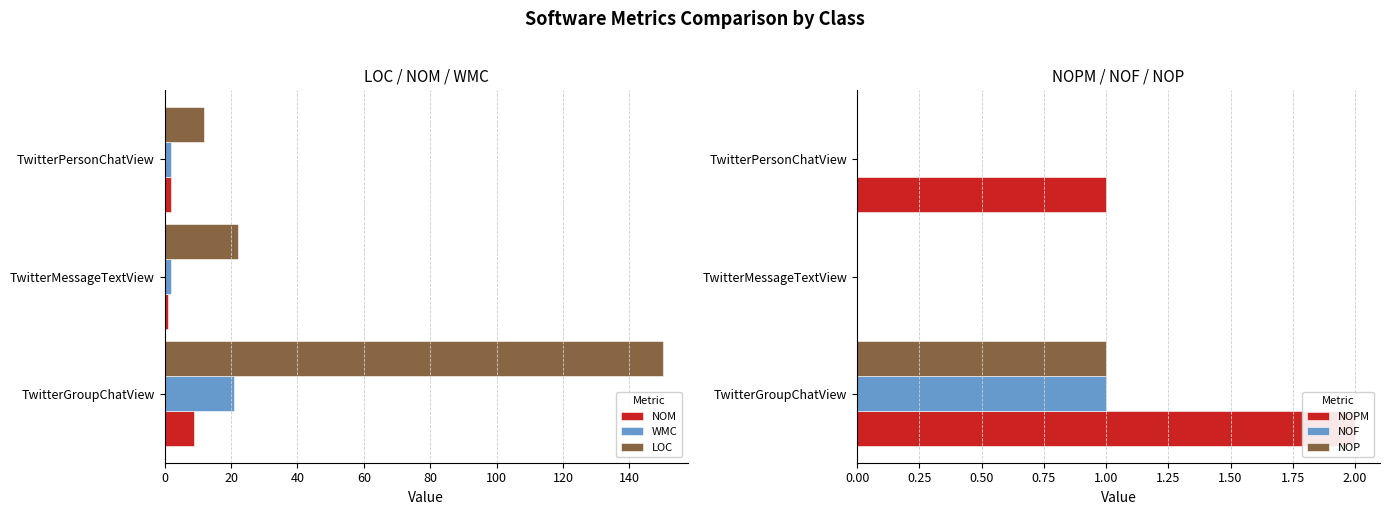

What is the difference between the maximum and minimum values in the NOM series?

8